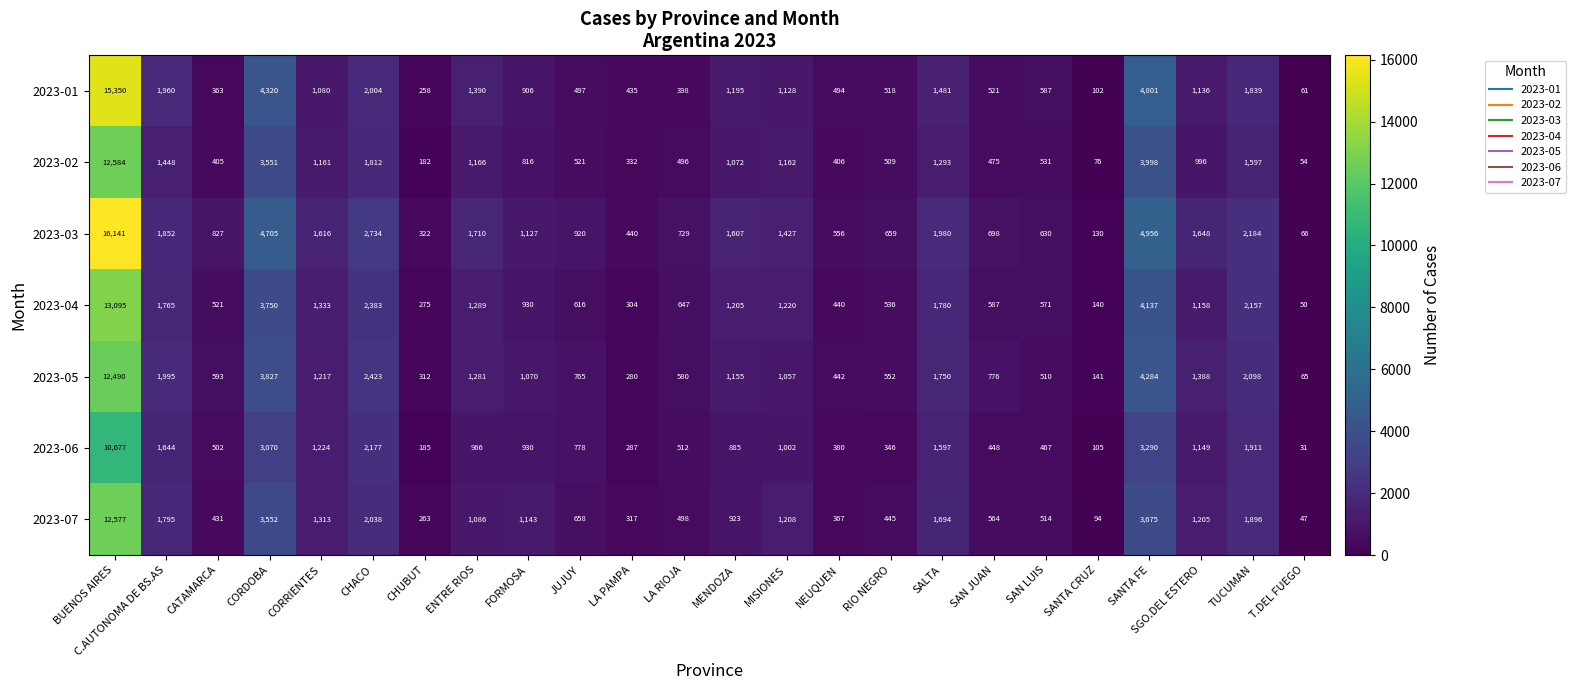

Which series has the widest spread of values?

2023-03